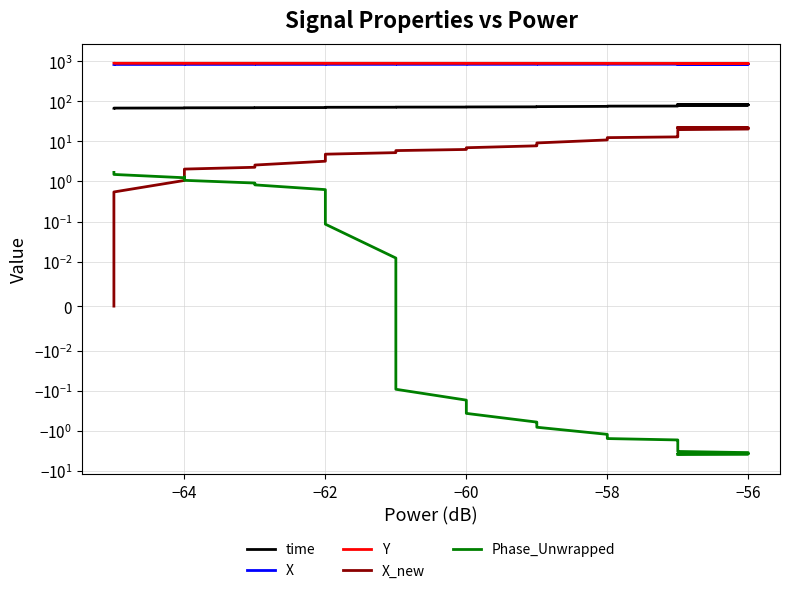

How many positive values does the X_new series have?

39